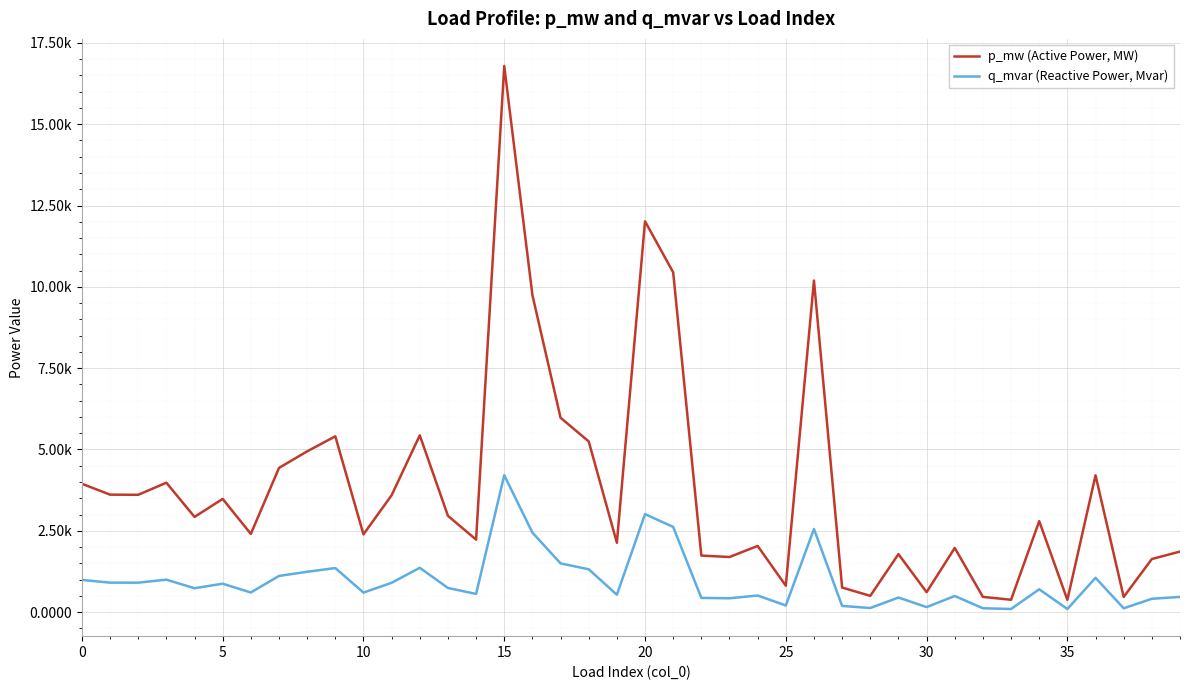

True or false: q_mvar (Reactive Power, Mvar) and p_mw (Active Power, MW) cross at least once.

False